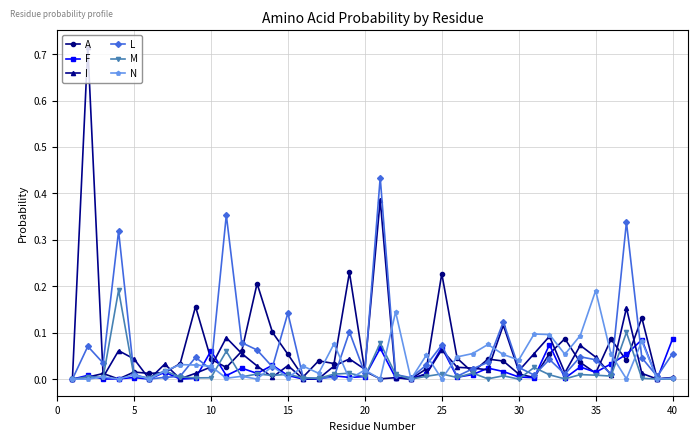

Which series has the widest spread of values?

I